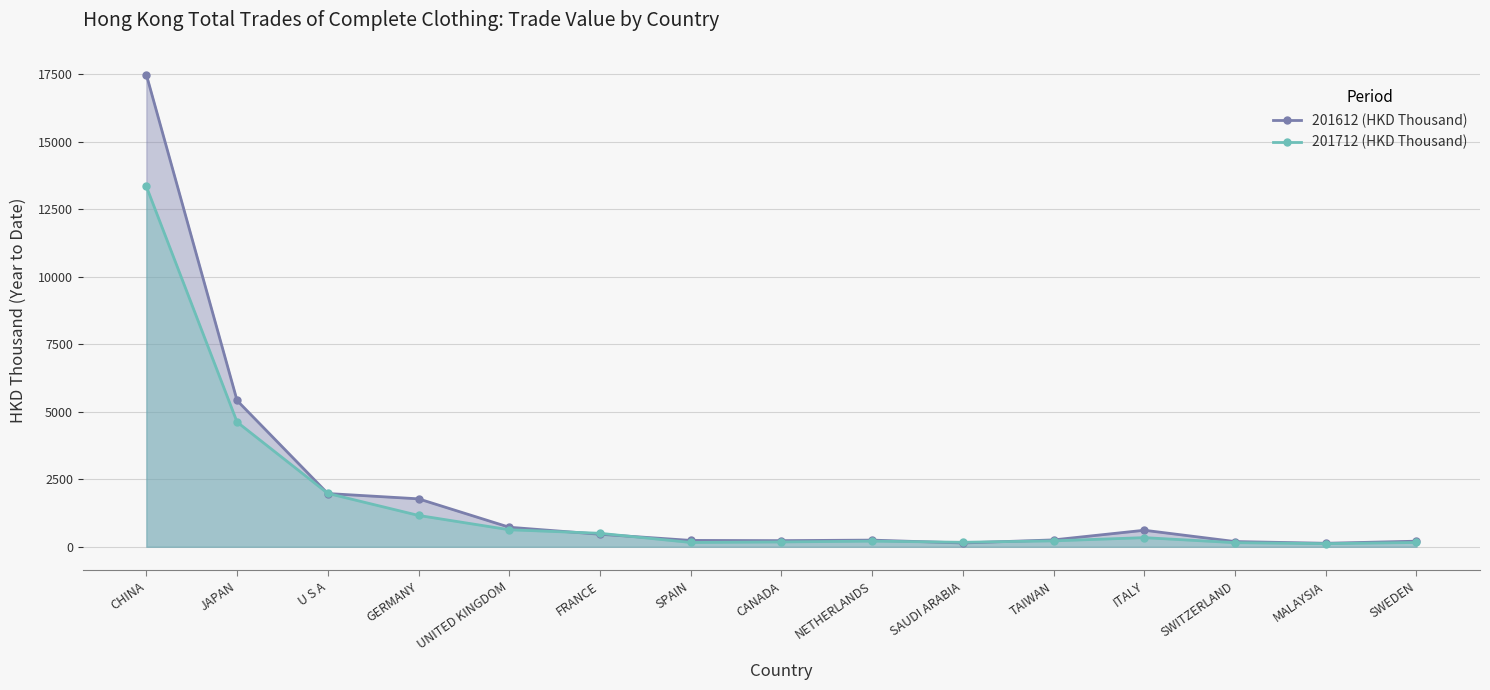

Reading left to right, transcribe all the data shown in this chart.

201612 (HKD Thousand): 17478.2	5414.8	1970.9	1774.7	723.2	463.9	235.5	227.3	246.6	140.8	254.4	611.8	193.0	129.3	207.2
201712 (HKD Thousand): 13337.7	4617.3	1975.7	1160.3	630.2	498.9	159.4	179.2	209.1	166.2	219.5	338.3	152.2	115.4	159.6